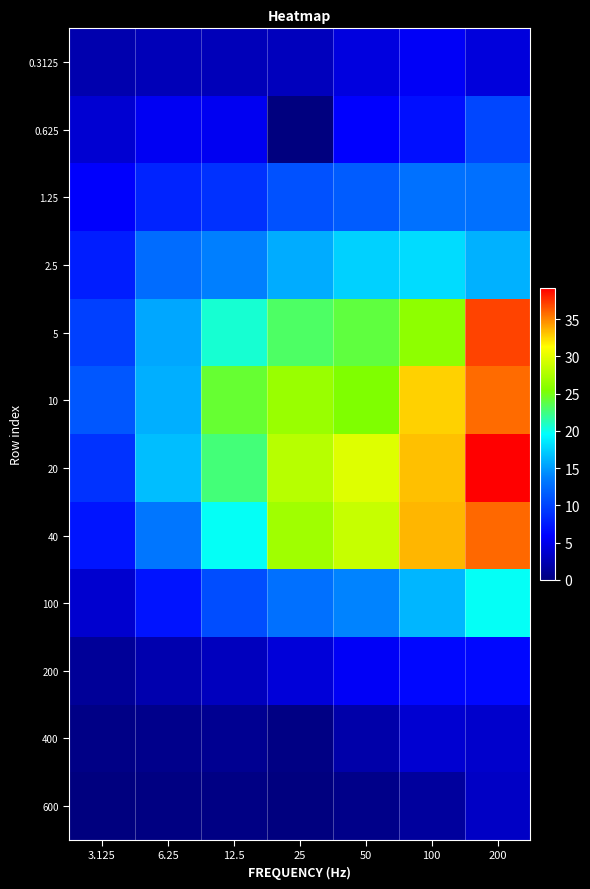

List the series in order of their peak value, highest first.

20, 5, 40, 10, 100, 2.5, 1.25, 0.625, 200, 0.3125, 400, 600